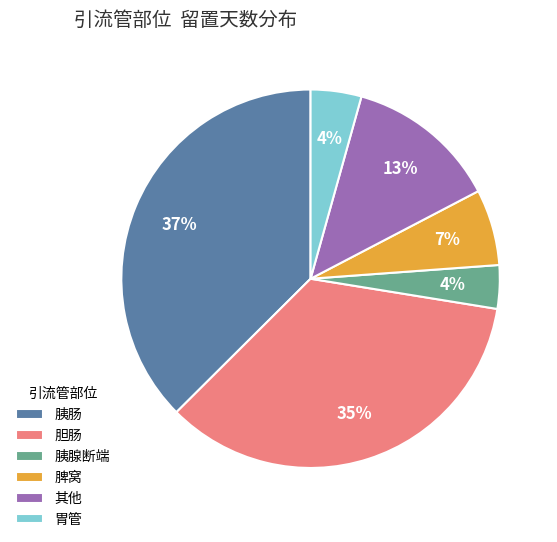

Is 胃管 the majority of the pie?

No